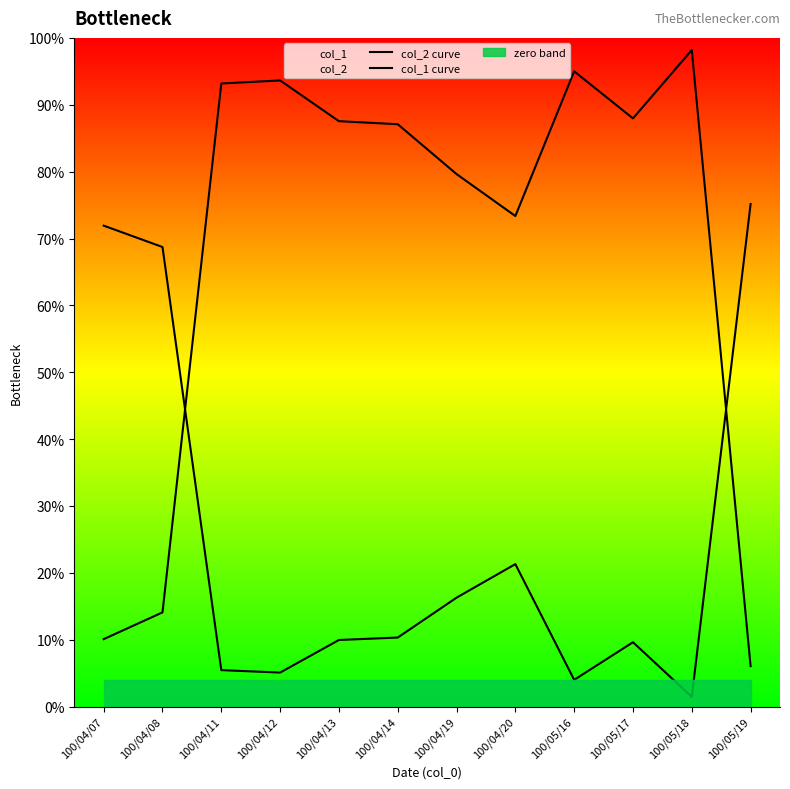

Reading left to right, what are all the values shown in this chart?

col_2 curve: 100/04/07=0.1	100/04/08=0.1	100/04/11=0.9	100/04/12=0.9	100/04/13=0.9	100/04/14=0.9	100/04/19=0.8	100/04/20=0.7	100/05/16=0.9	100/05/17=0.9	100/05/18=1.0	100/05/19=0.1
col_1 curve: 100/04/07=0.7	100/04/08=0.7	100/04/11=0.1	100/04/12=0.1	100/04/13=0.1	100/04/14=0.1	100/04/19=0.2	100/04/20=0.2	100/05/16=0.0	100/05/17=0.1	100/05/18=0.0	100/05/19=0.8